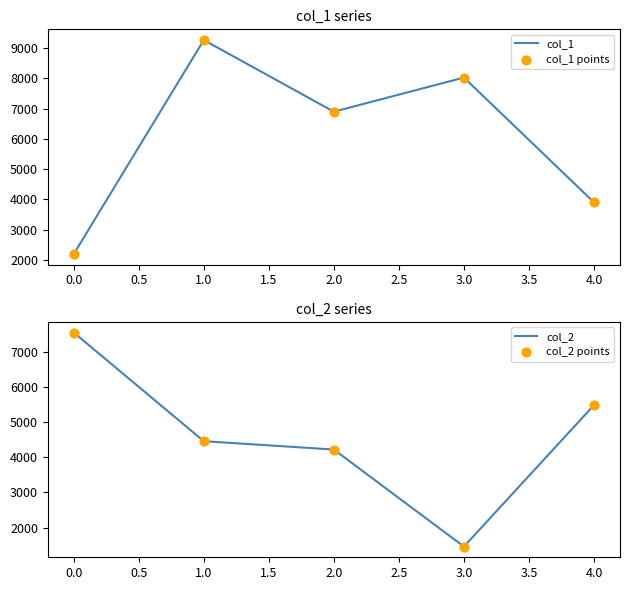

Which series has the largest Y range (max minus min)?

col_1